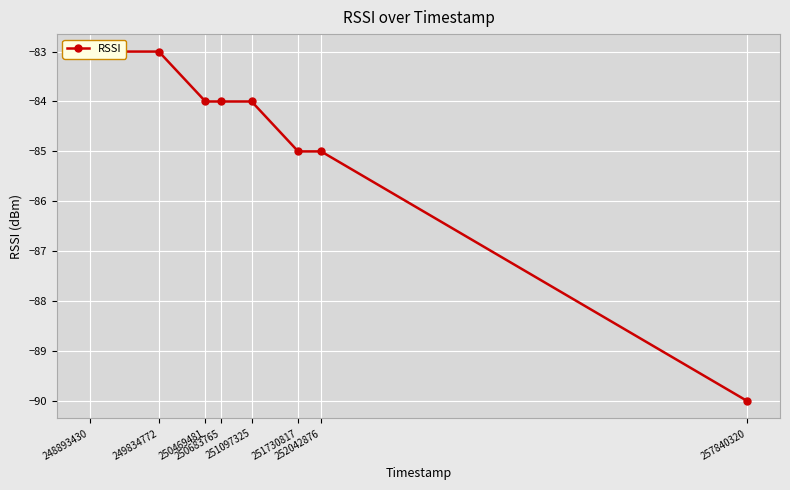

How many series are shown in this chart?

1